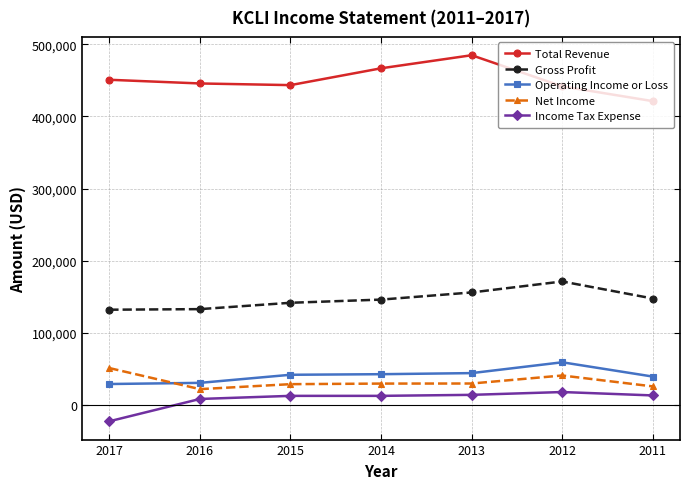

What is the smallest value displayed?

-22200